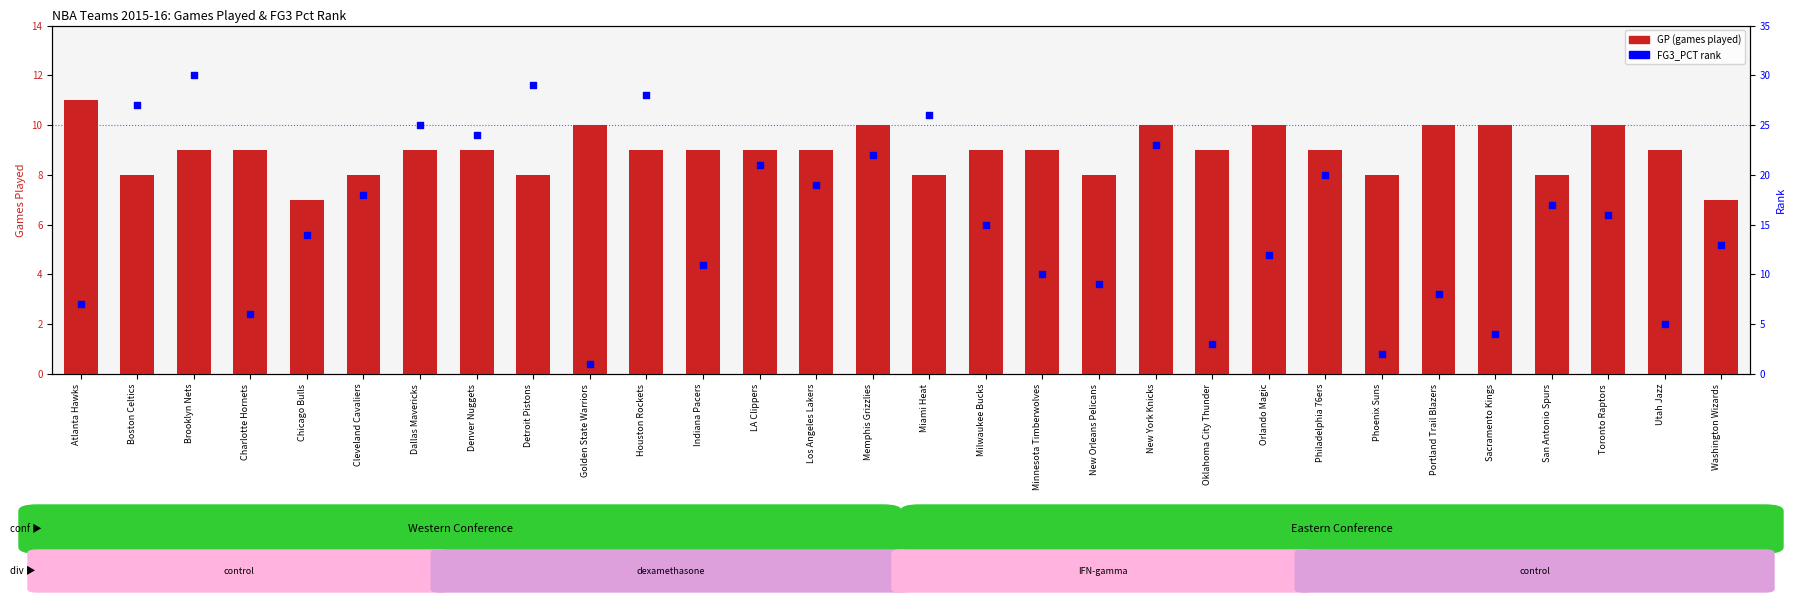

At how many categories does at least one series exceed 14?

16